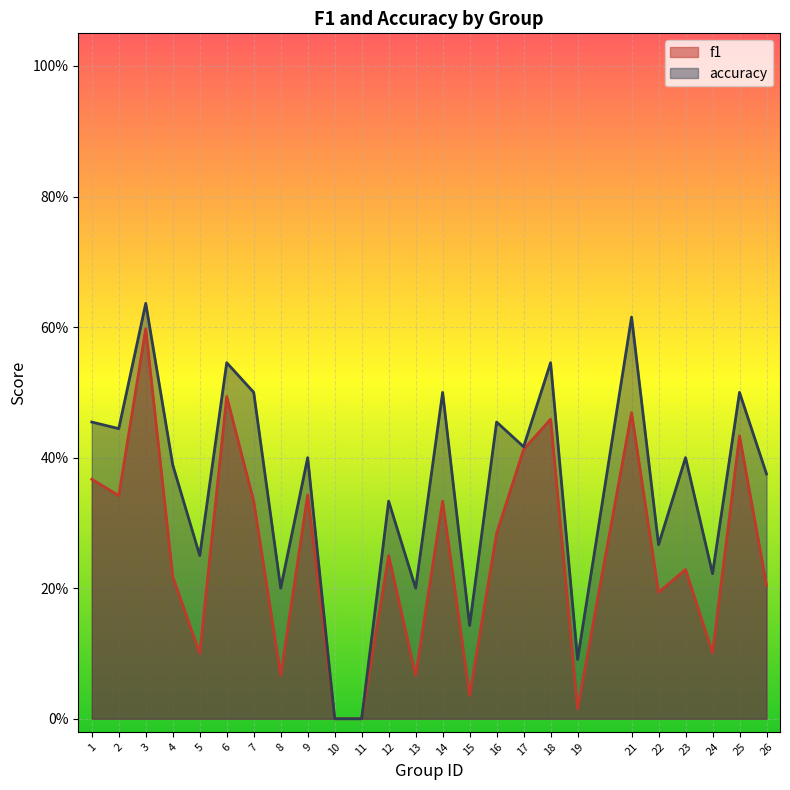

What is the approximate value of f1 at 14?

0.3